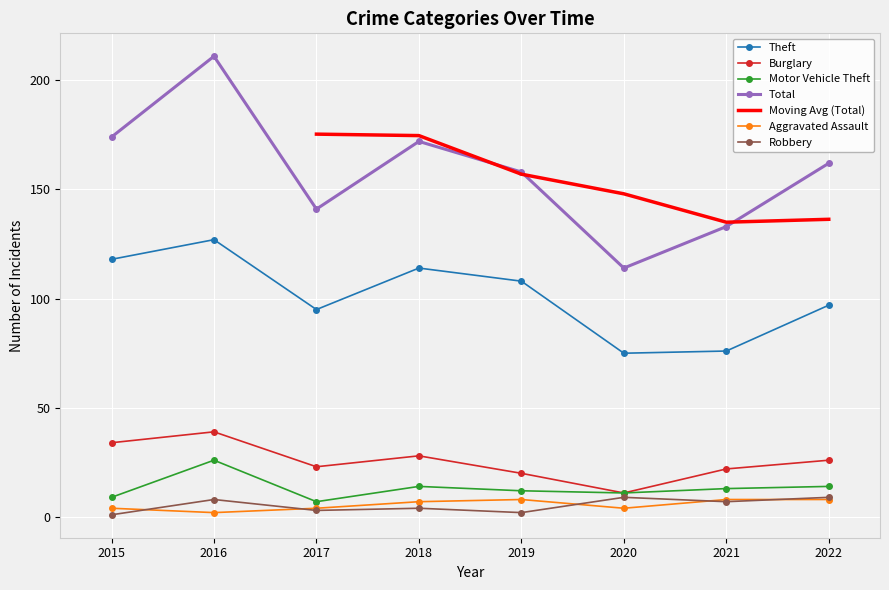

What is the sum of the Burglary values at 2019 and 2021?

42